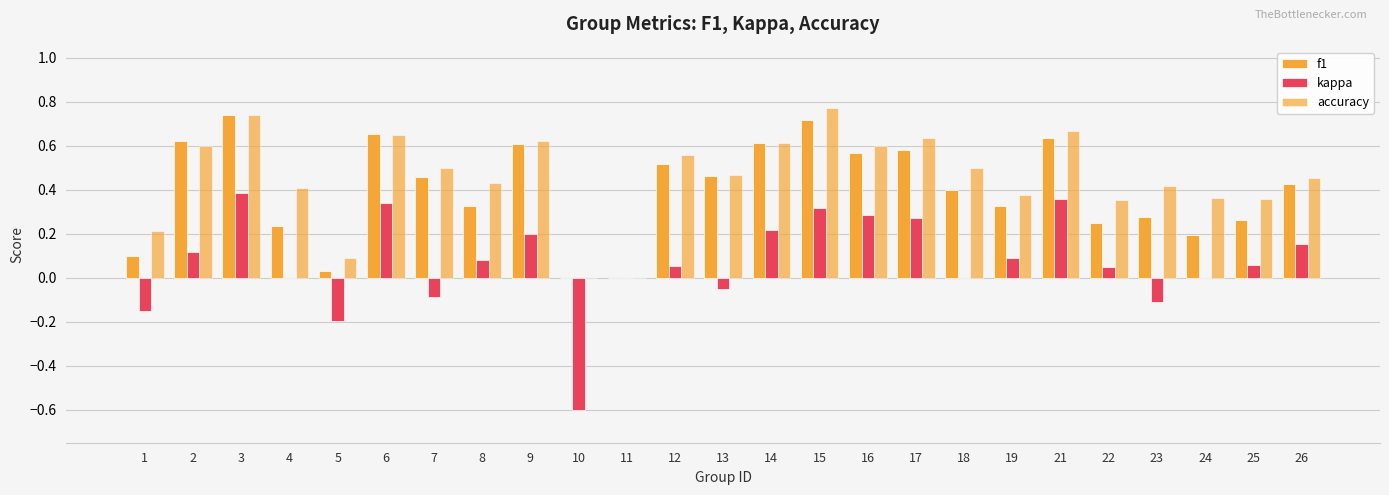

Are the bars horizontal?

No